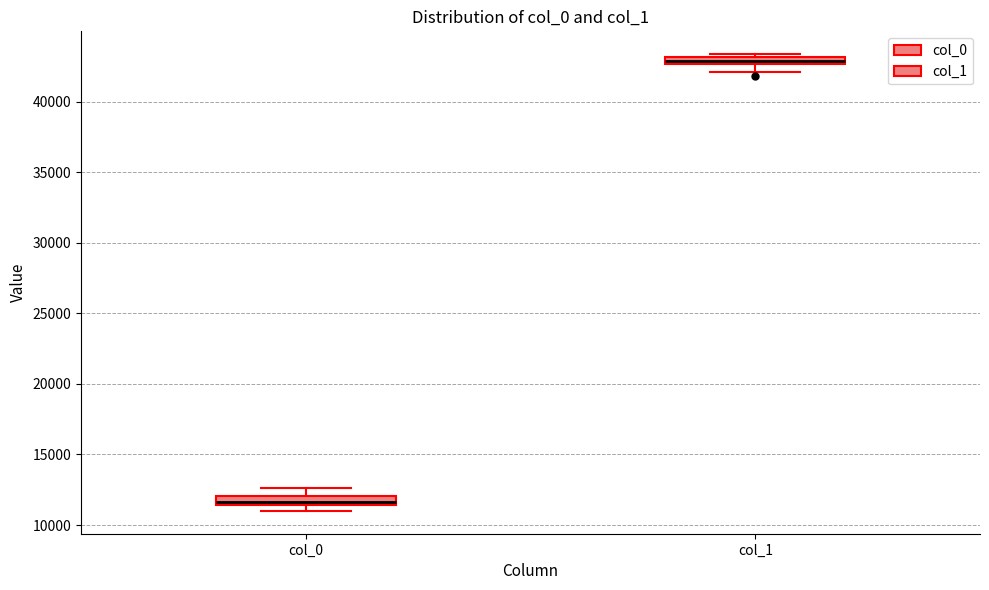

Which box's median line is the lowest?

col_0